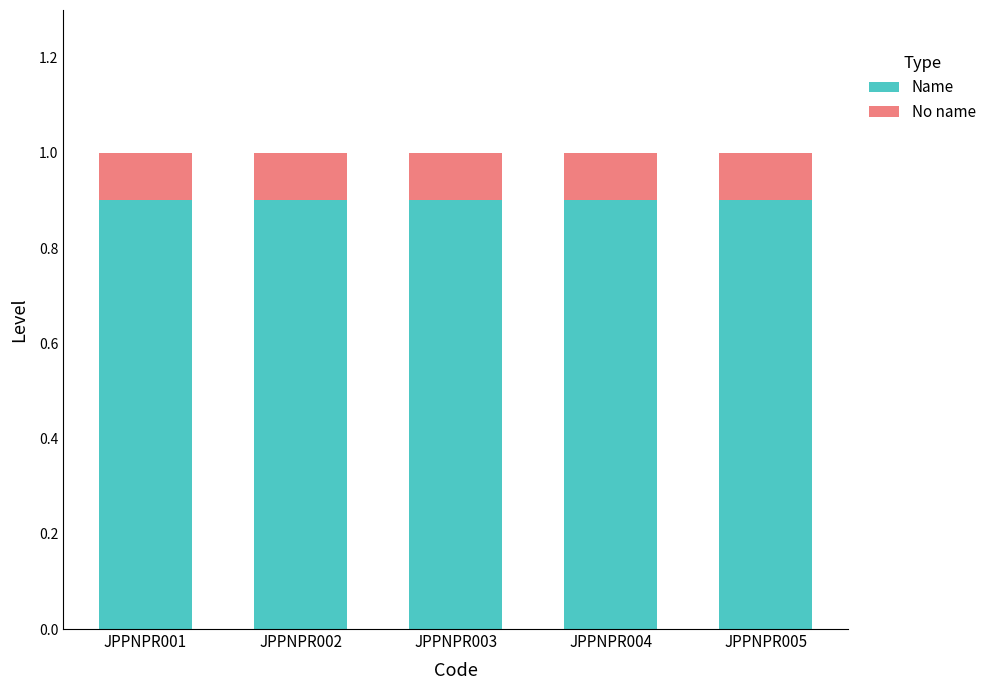

The Name series shows 0.2 at JPPNPR002. True or false?

False